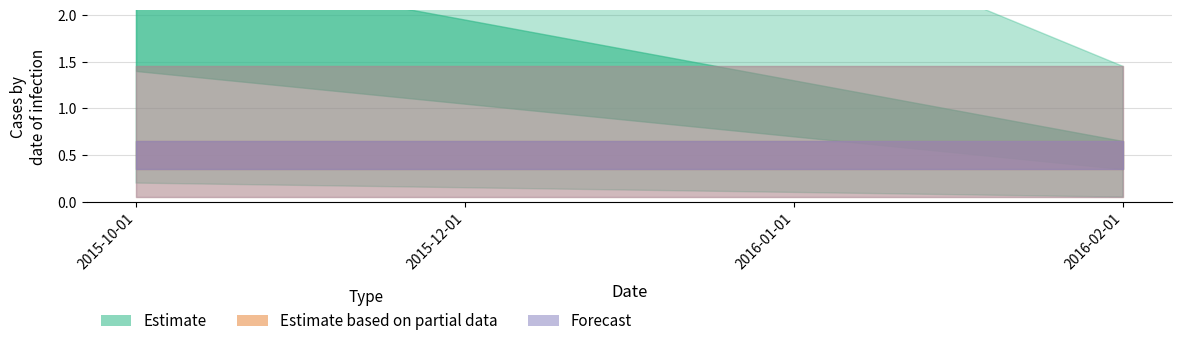

How many data points does each series have?

4